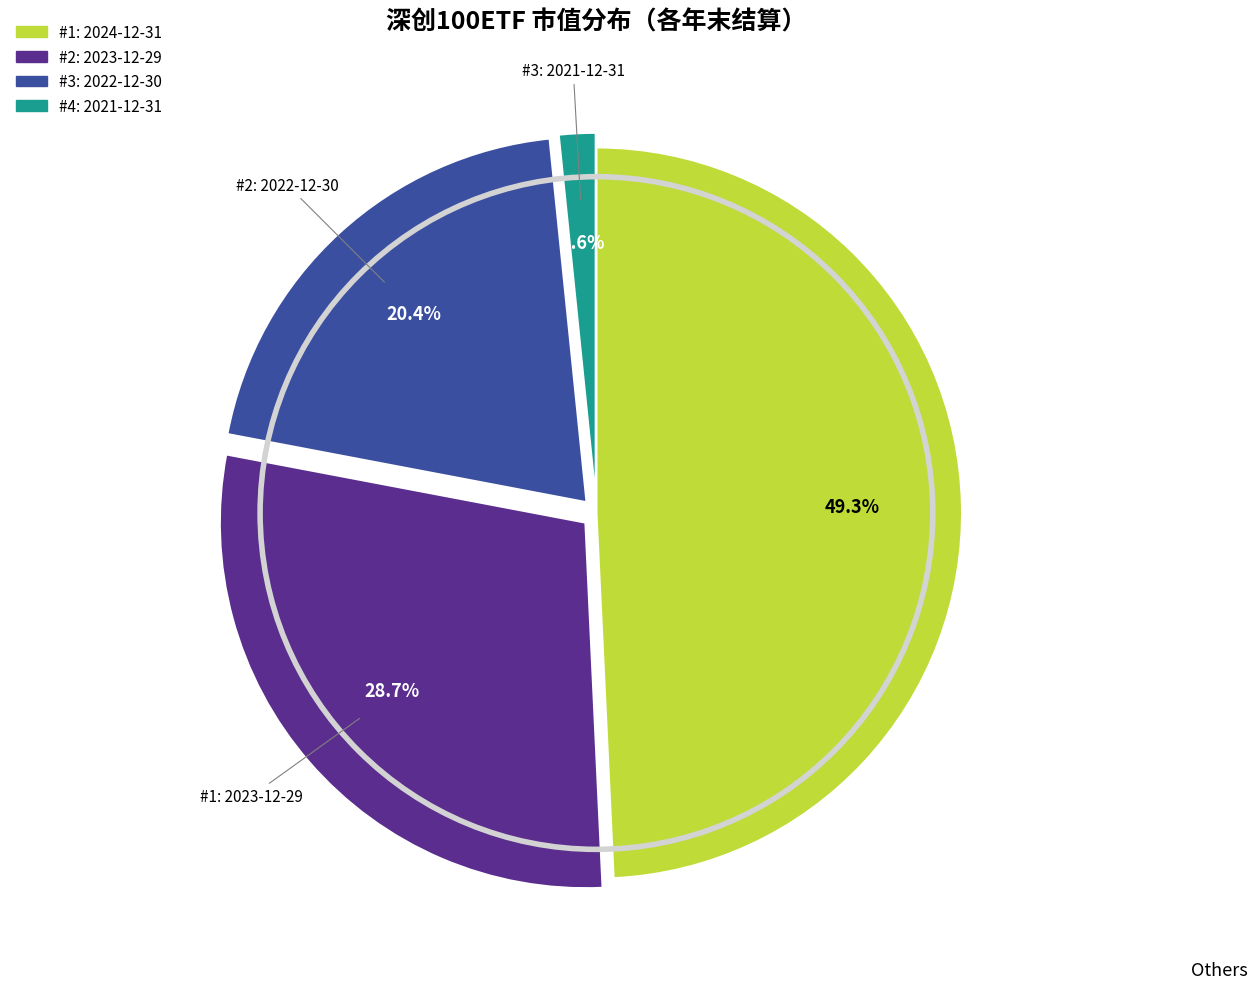

Is there any slice that represents more than half of the pie?

No